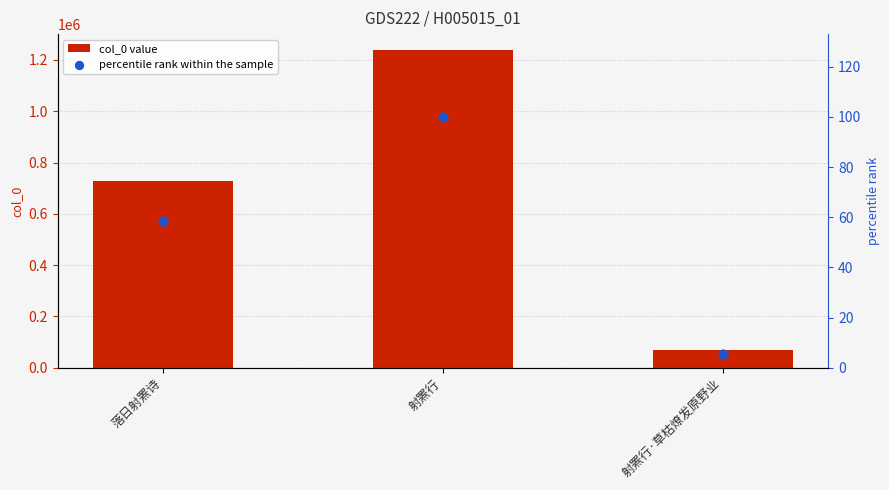

At which category is the sum across all series the highest?

射罴行